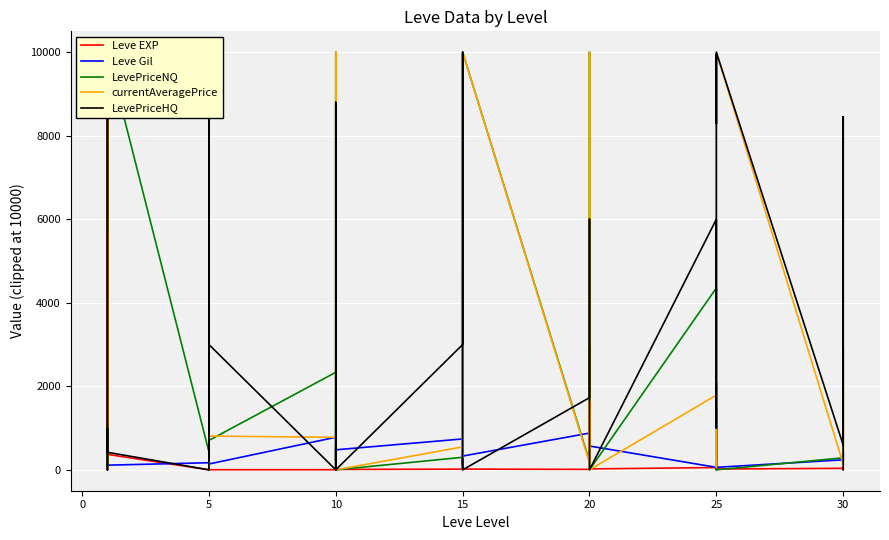

How many series are shown in this chart?

5